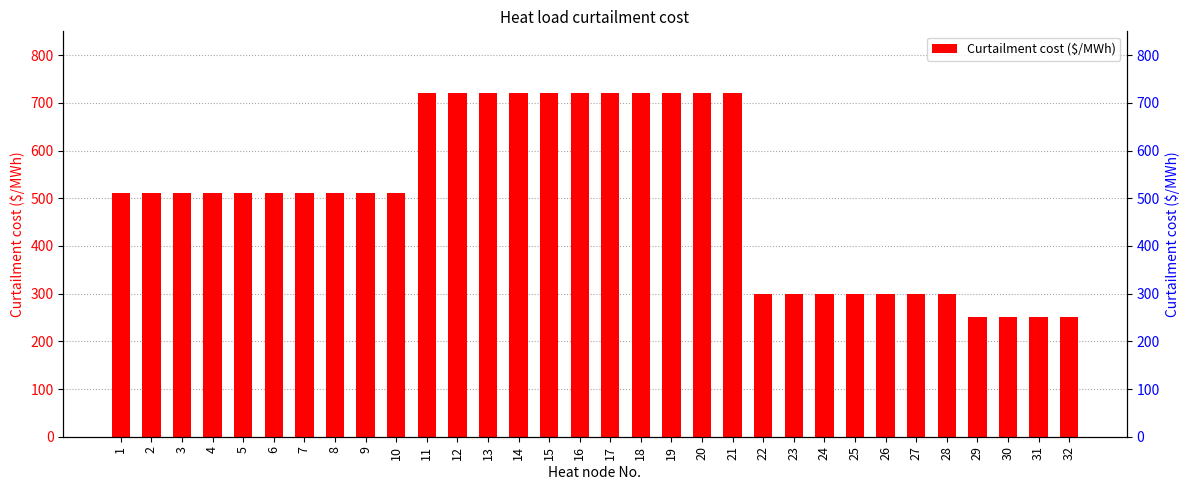

The value at 6 is 510. True or false?

True